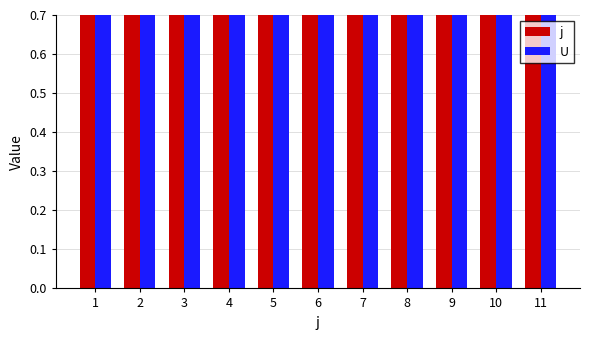

Reading left to right, what are all the values shown in this chart?

j: 1=1	2=2	3=3	4=4	5=5	6=6	7=7	8=8	9=9	10=10	11=11
U: 1=1	2=1	3=1	4=1	5=1	6=1	7=1	8=1	9=1	10=1	11=1